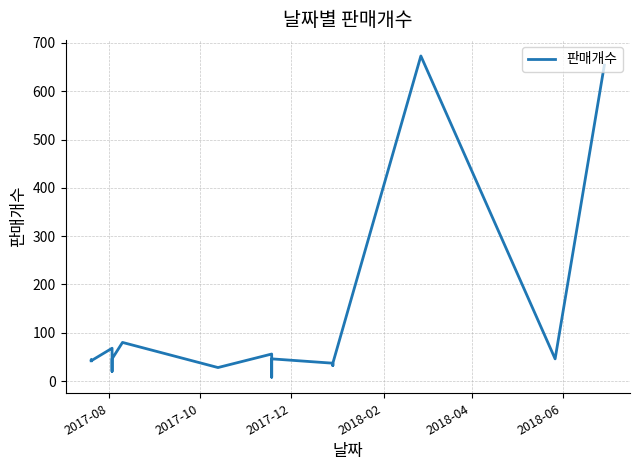

How many values exceed 44?

8